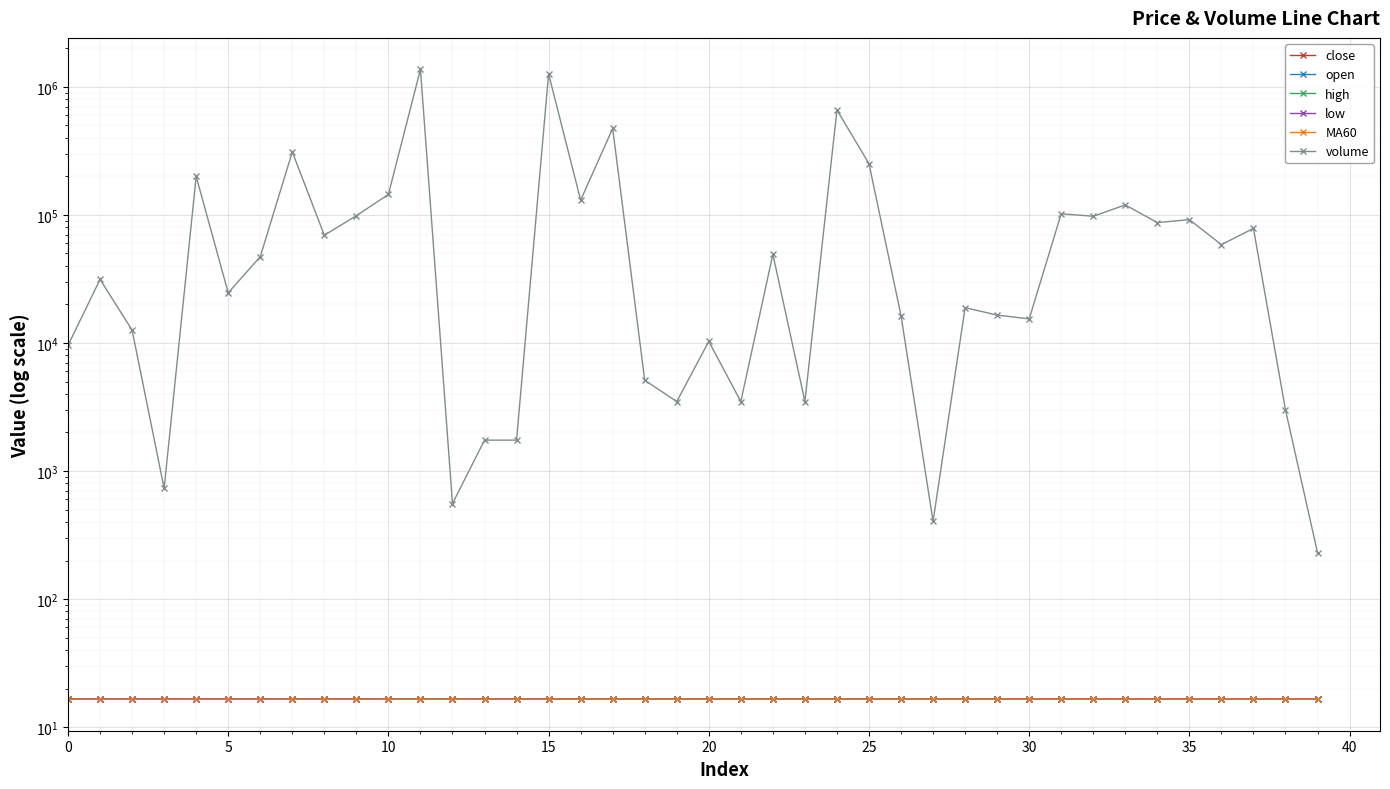

Count the low values in the range 16 to 17.

40